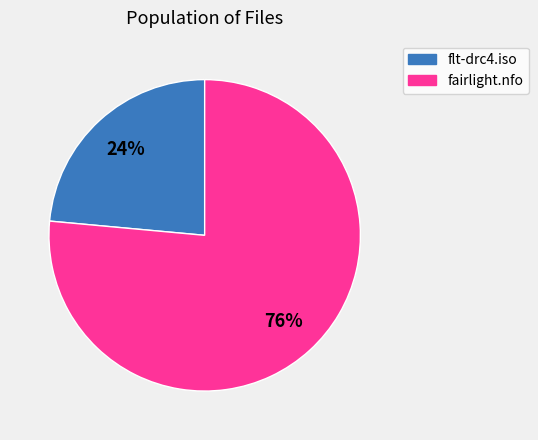

The fairlight.nfo slice represents 76% of the pie. True or false?

True